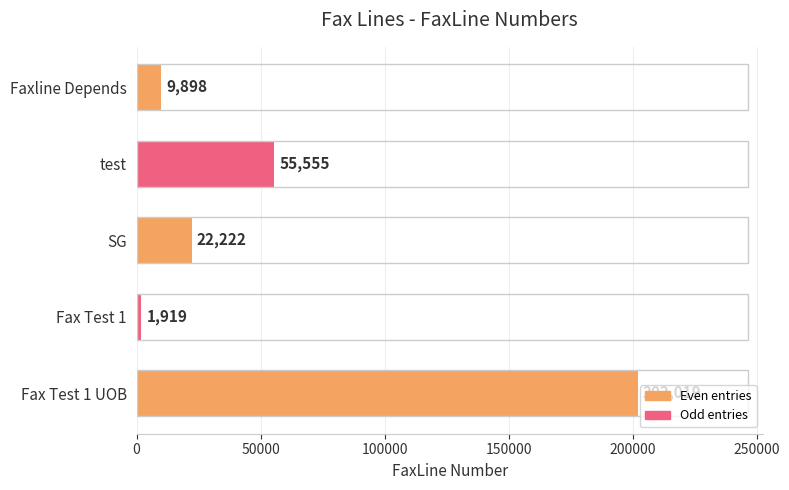

Between Fax Test 1 and Faxline Depends, which is larger?

Faxline Depends